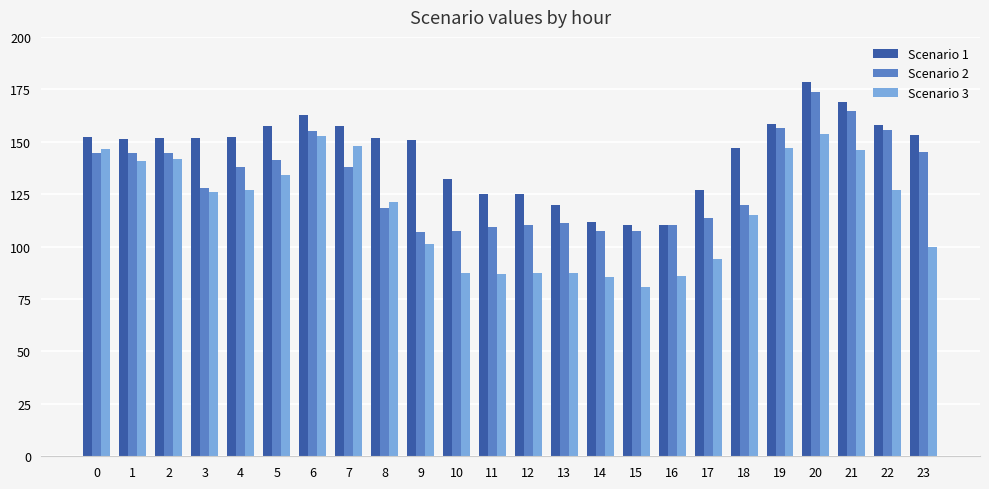

Is it true that Scenario 2 equals 111.1 at 13?

True